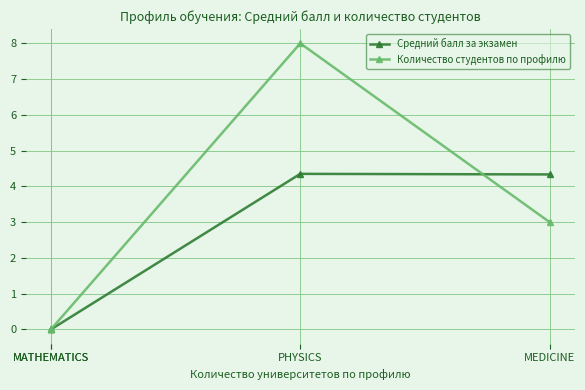

True or false: Средний балл за экзамен has more than 0 points higher than both neighbors.

True